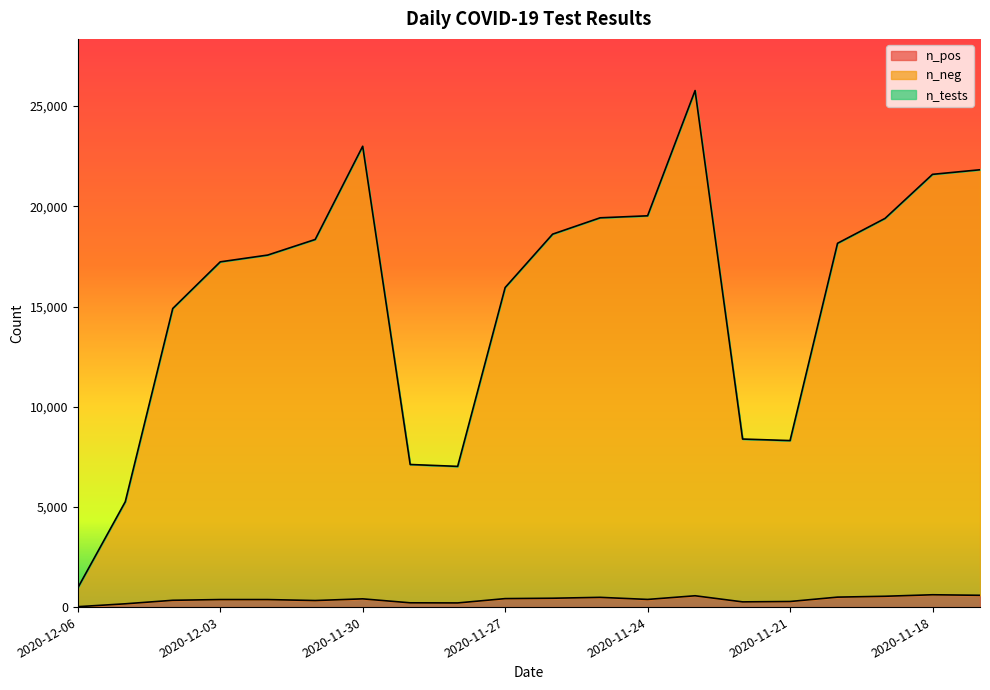

The value of n_neg at 2020-11-26 is 18611. True or false?

True